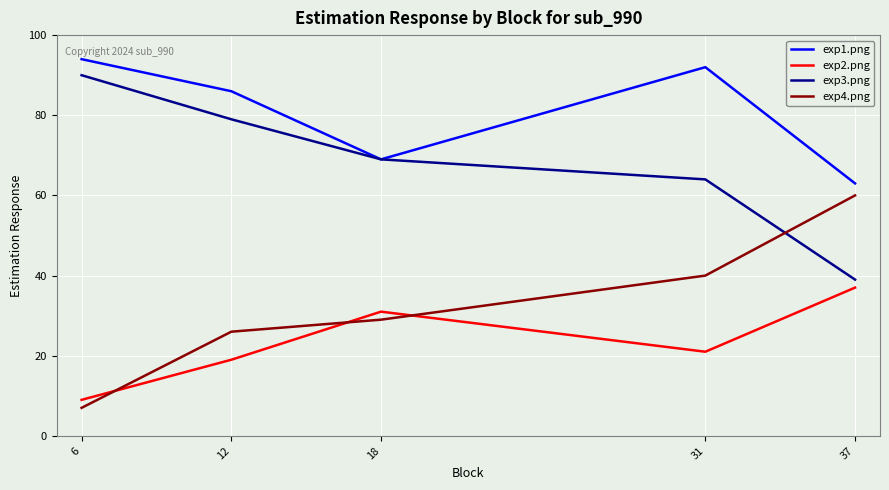

What is the spread (max minus min) of values at 18?

40